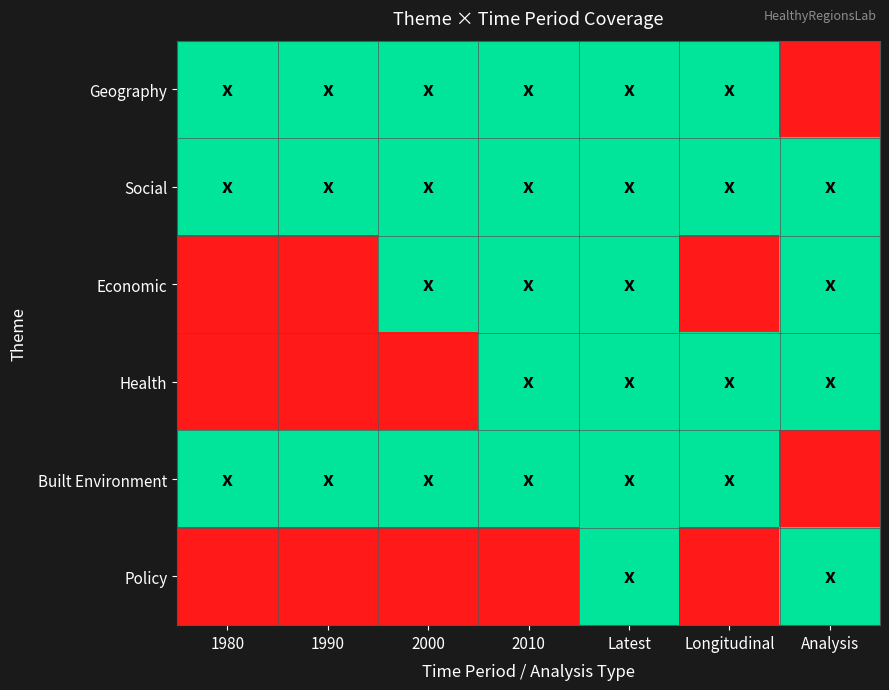

Reading left to right, list all the values displayed in this chart.

Geography: 1980=1	1990=1	2000=1	2010=1	Latest=1	Longitudinal=1	Analysis=0
Social: 1980=1	1990=1	2000=1	2010=1	Latest=1	Longitudinal=1	Analysis=1
Economic: 1980=0	1990=0	2000=1	2010=1	Latest=1	Longitudinal=0	Analysis=1
Health: 1980=0	1990=0	2000=0	2010=1	Latest=1	Longitudinal=1	Analysis=1
Built Environment: 1980=1	1990=1	2000=1	2010=1	Latest=1	Longitudinal=1	Analysis=0
Policy: 1980=0	1990=0	2000=0	2010=0	Latest=1	Longitudinal=0	Analysis=1